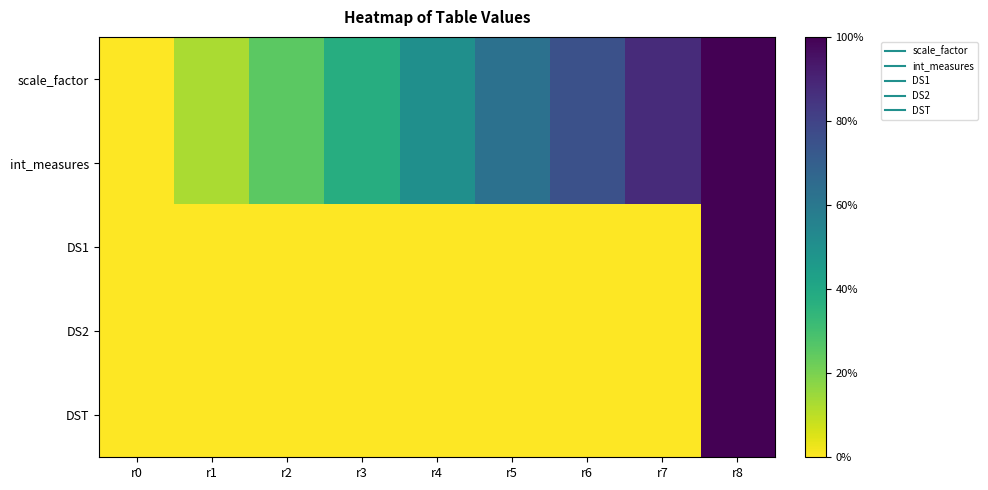

At r8, list the series in order from largest to smallest.

scale_factor, int_measures, DS1, DS2, DST